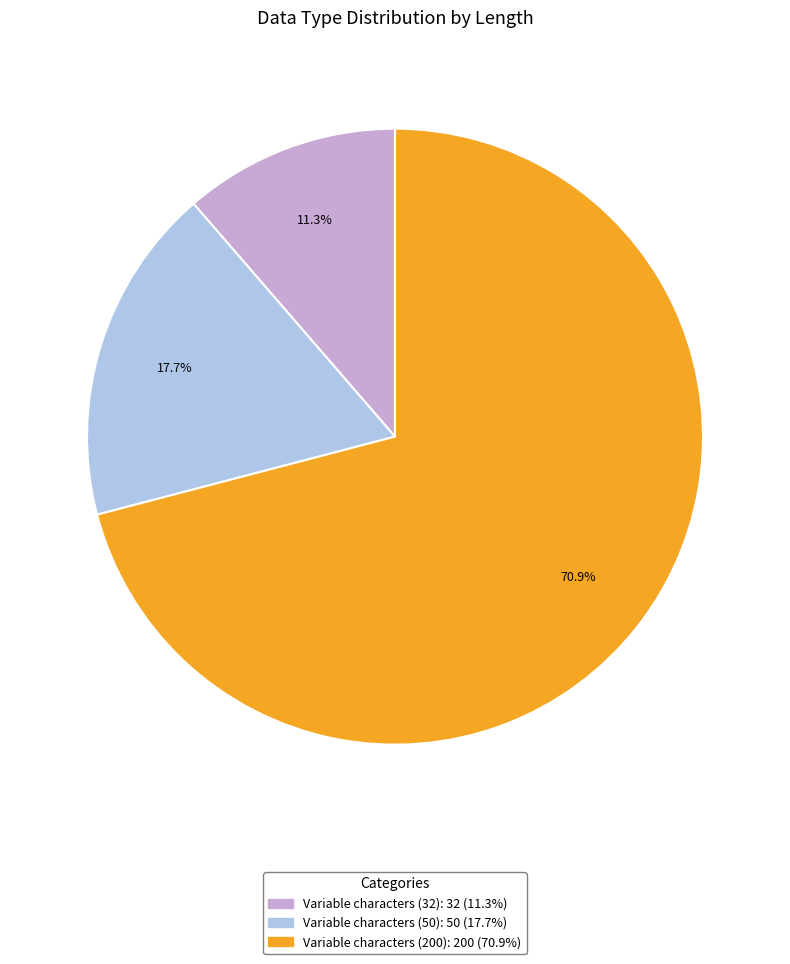

What percentage is the Variable characters (32) slice, to the nearest percent?

11%